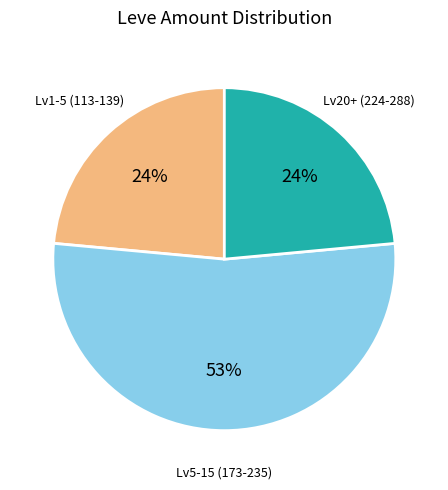

Is there any slice that represents more than half of the pie?

Yes